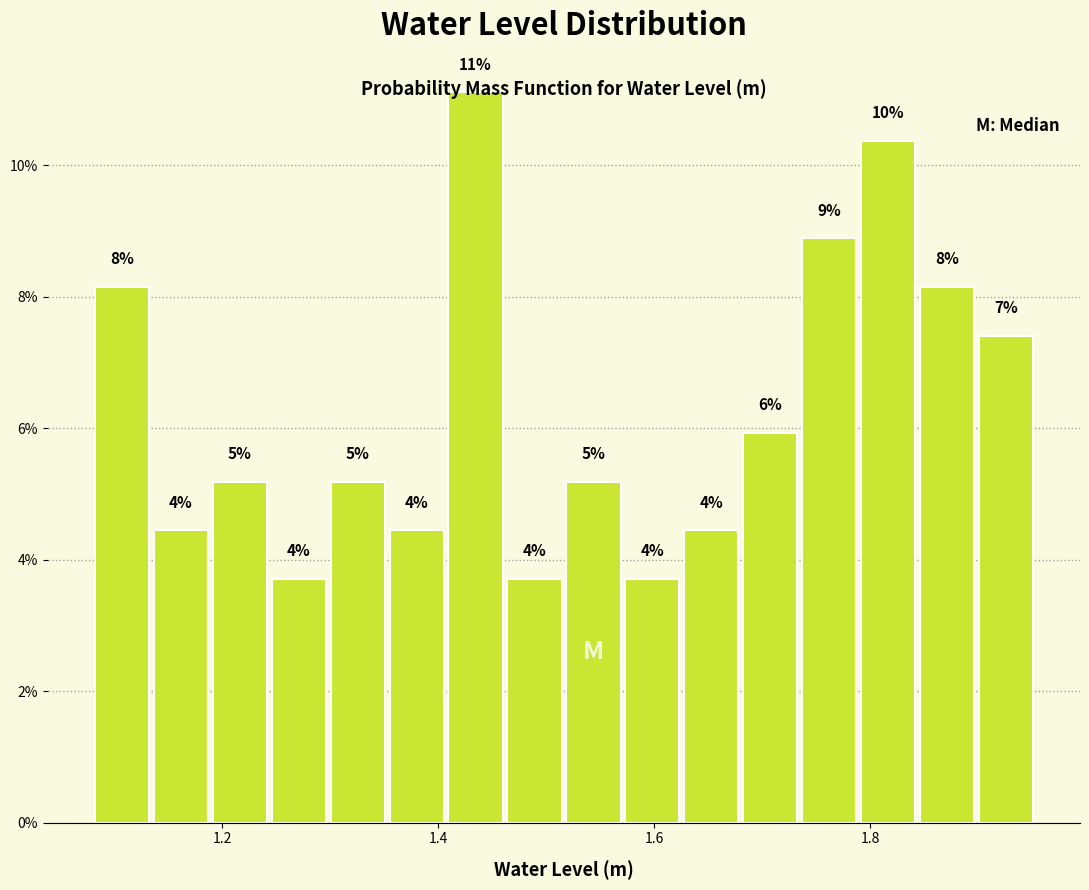

Read against the x-axis, roughly where is the centre of the tallest bar?

1.44